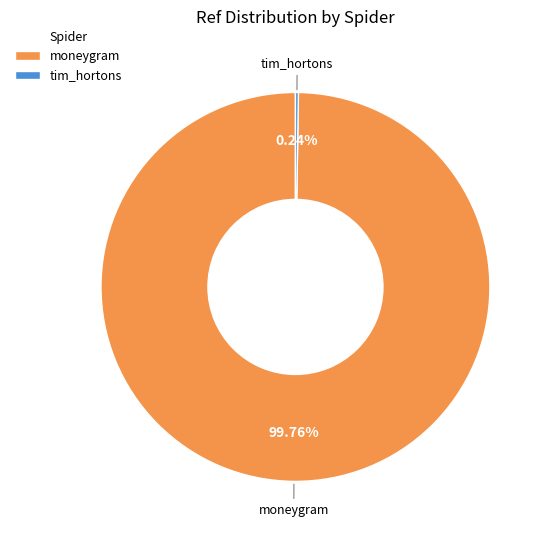

What percentage is the moneygram slice, to the nearest percent?

100%